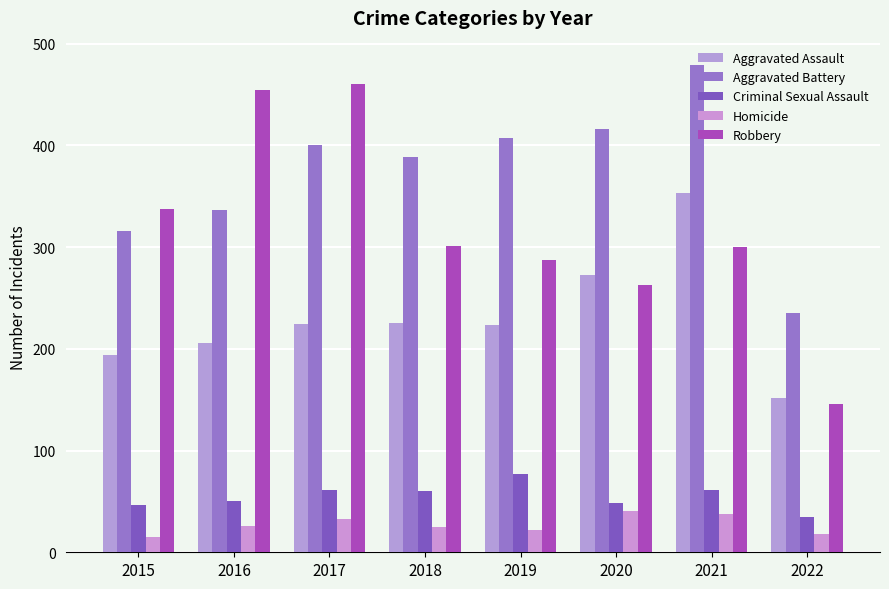

What is the difference between the maximum and minimum values in the Robbery series?

314